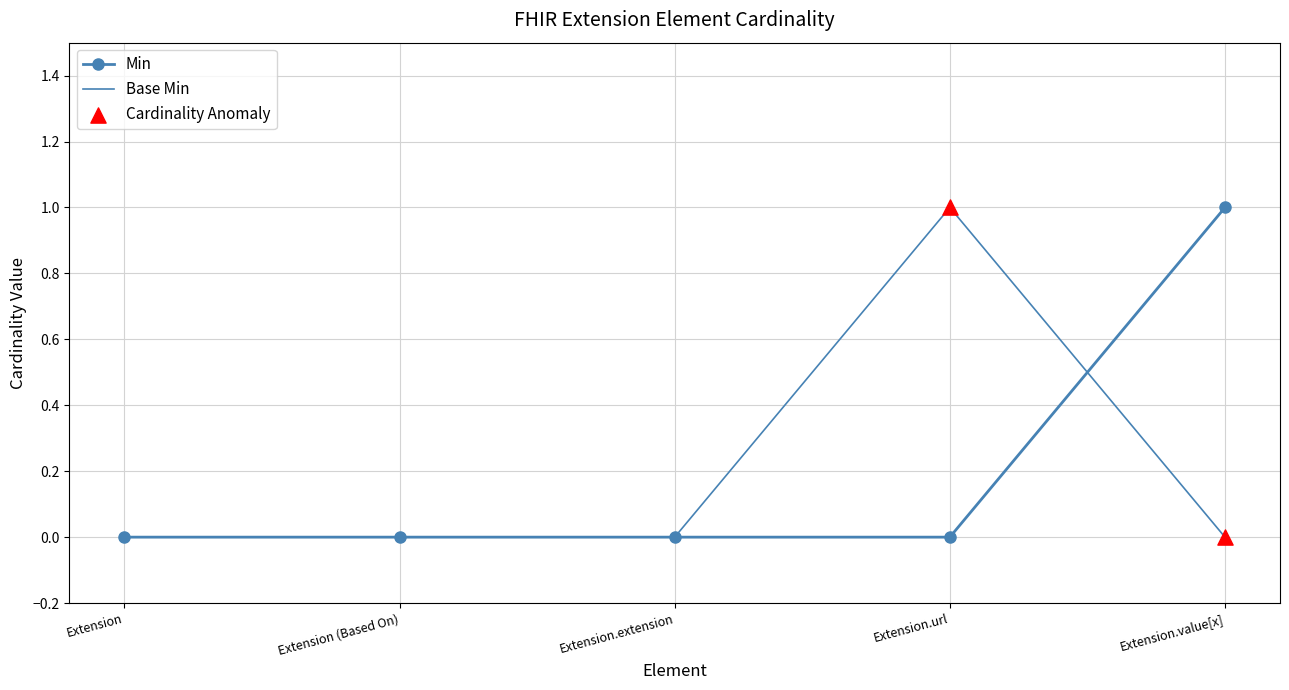

What position from the right is Extension.extension?

3